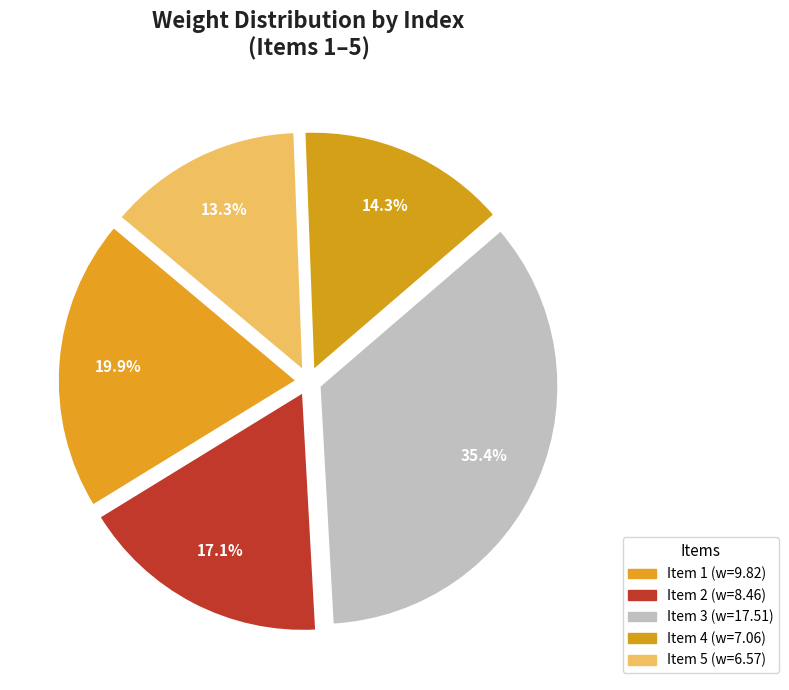

Count the number of slices in the pie.

5